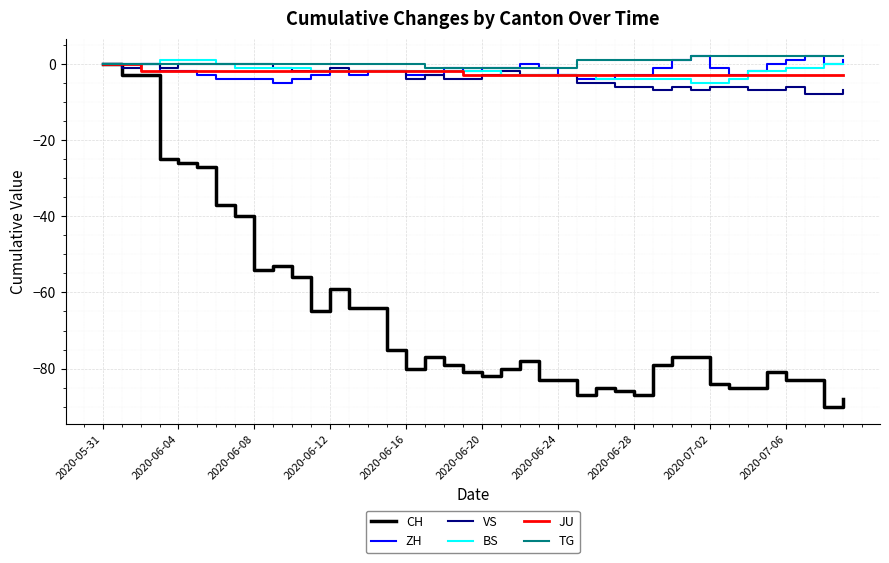

What is the smallest value displayed?

-90